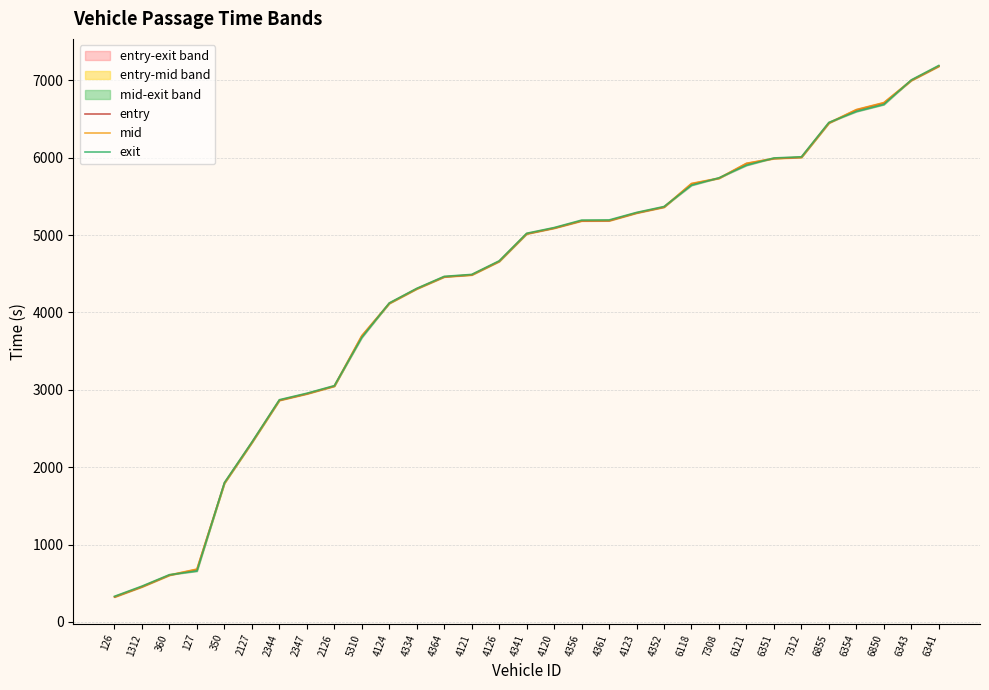

True or false: mid and exit cross at least once.

True